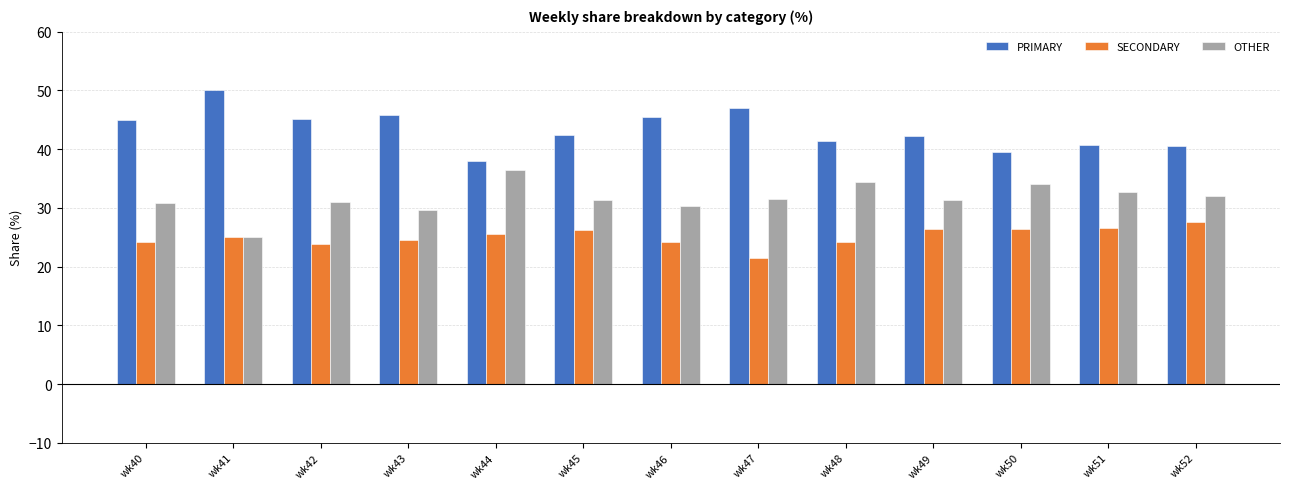

What is the total value across all series at wk51?

100.0